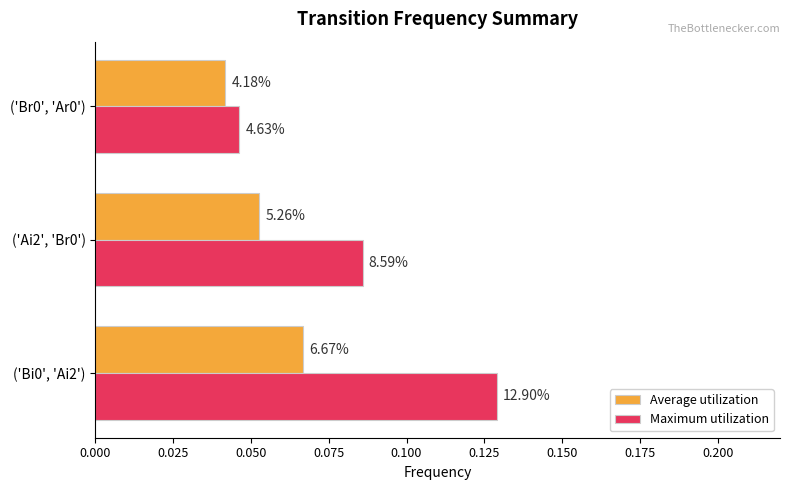

What are all the series names shown in the legend?

Average utilization, Maximum utilization